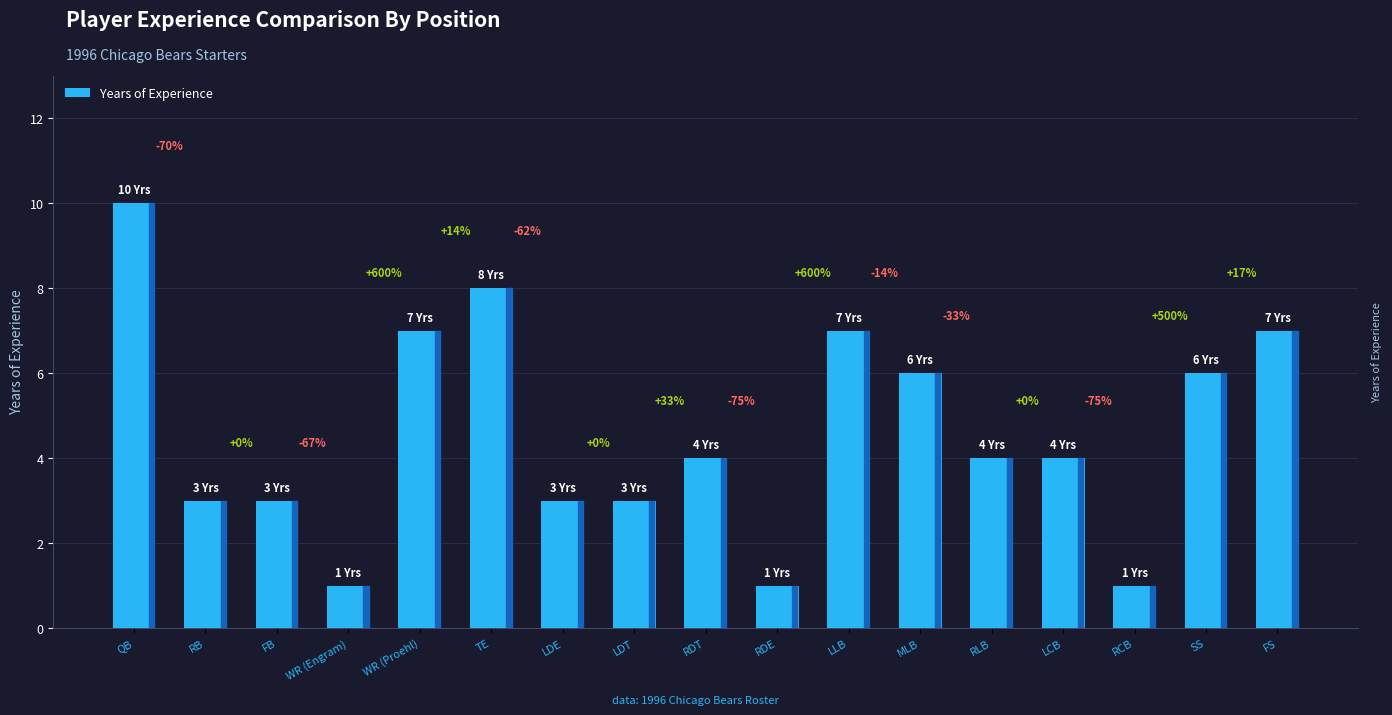

List the labels in order of value, largest first.

QB, TE, WR (Proehl), LLB, FS, MLB, SS, RDT, RLB, LCB, RB, FB, LDE, LDT, WR (Engram), RDE, RCB